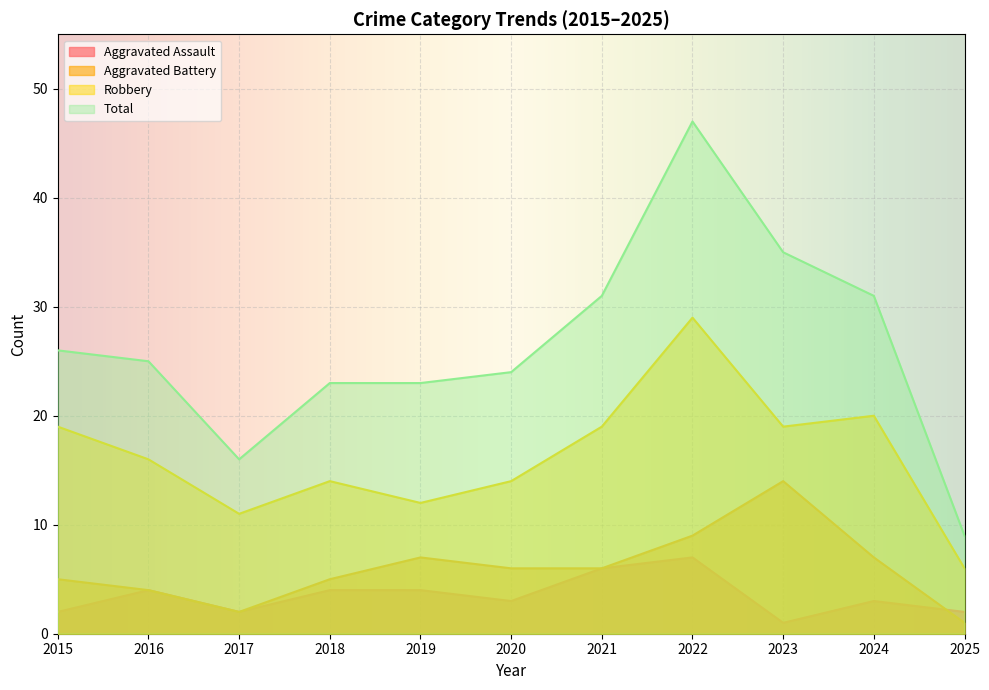

At which label does Aggravated Battery first exceed 6?

2019